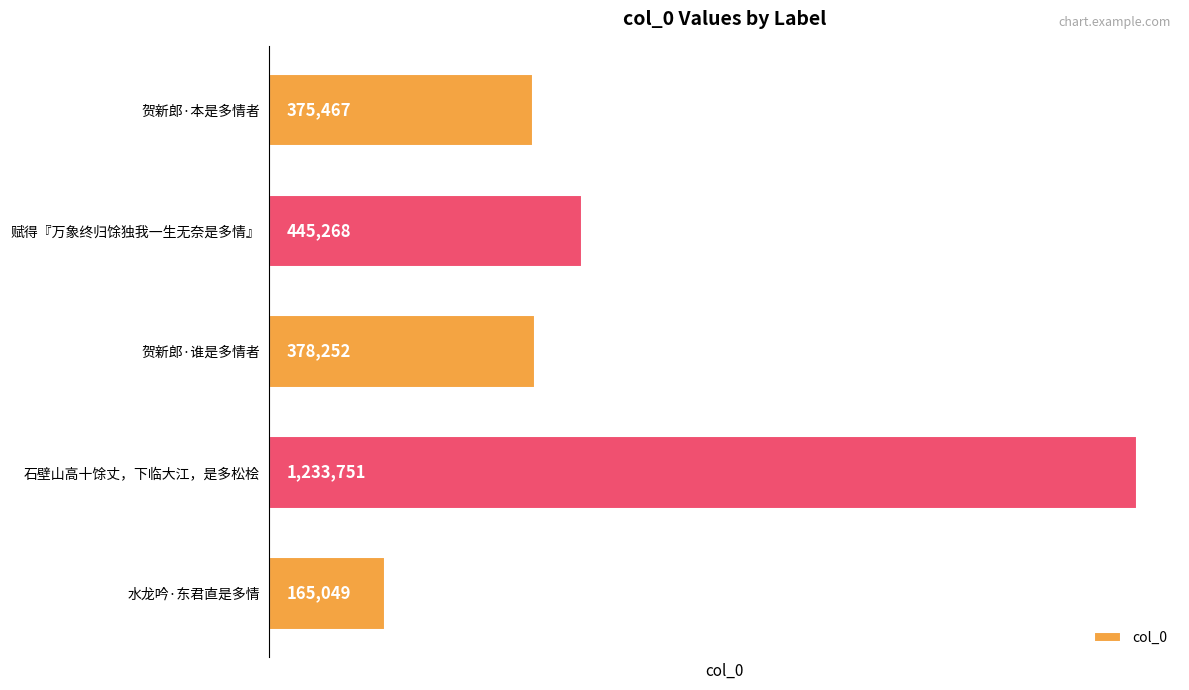

Reading bottom to top, list all the values displayed in this chart.

水龙吟·东君直是多情=165049	石壁山高十馀丈，下临大江，是多松桧=1233751	贺新郎·谁是多情者=378252	赋得『万象终归馀独我一生无奈是多情』=445268	贺新郎·本是多情者=375467